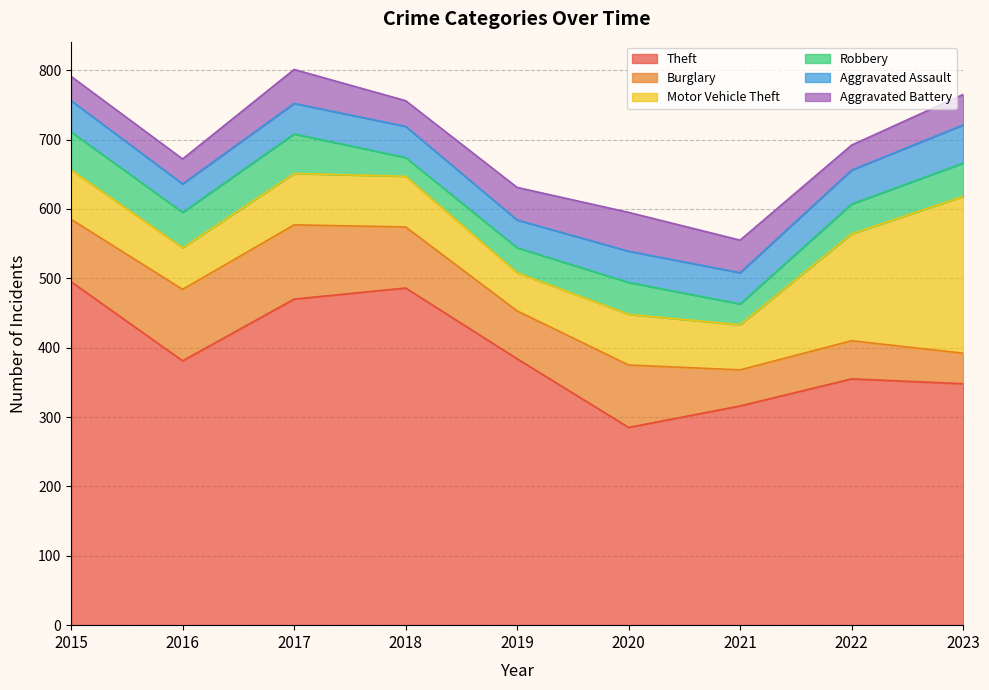

What is the difference between the highest and lowest values at 2023?

304